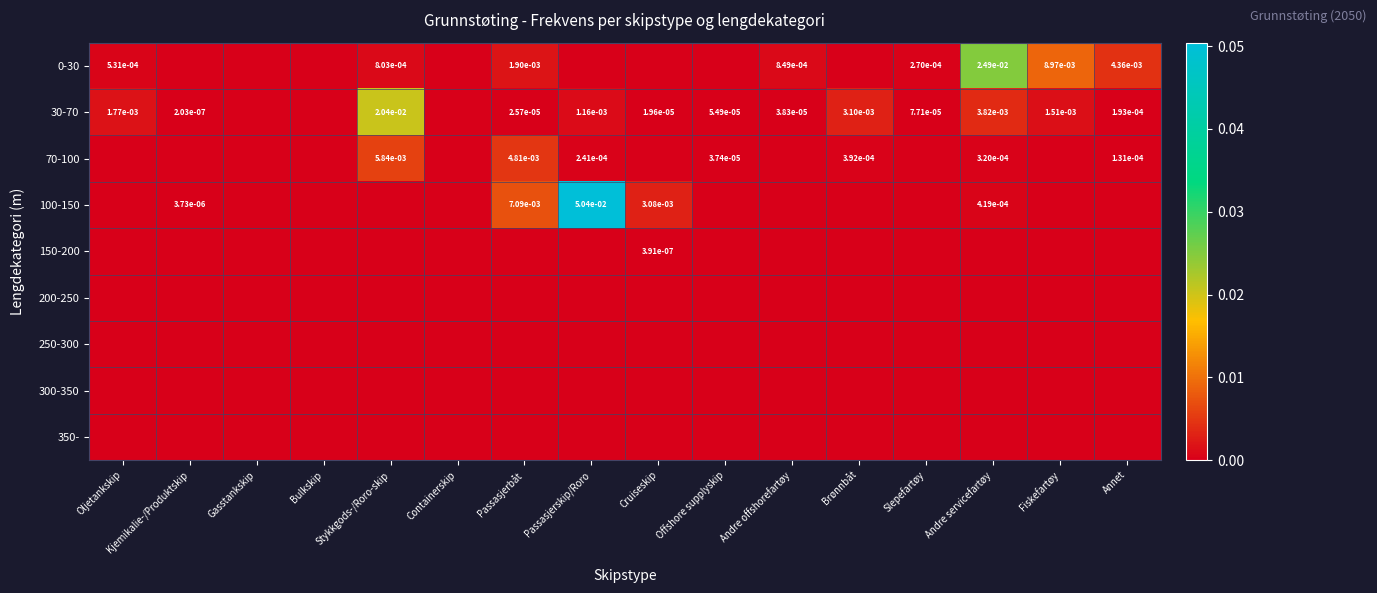

True or false: 70-100 has a value of 0.0 at Offshore supplyskip.

True